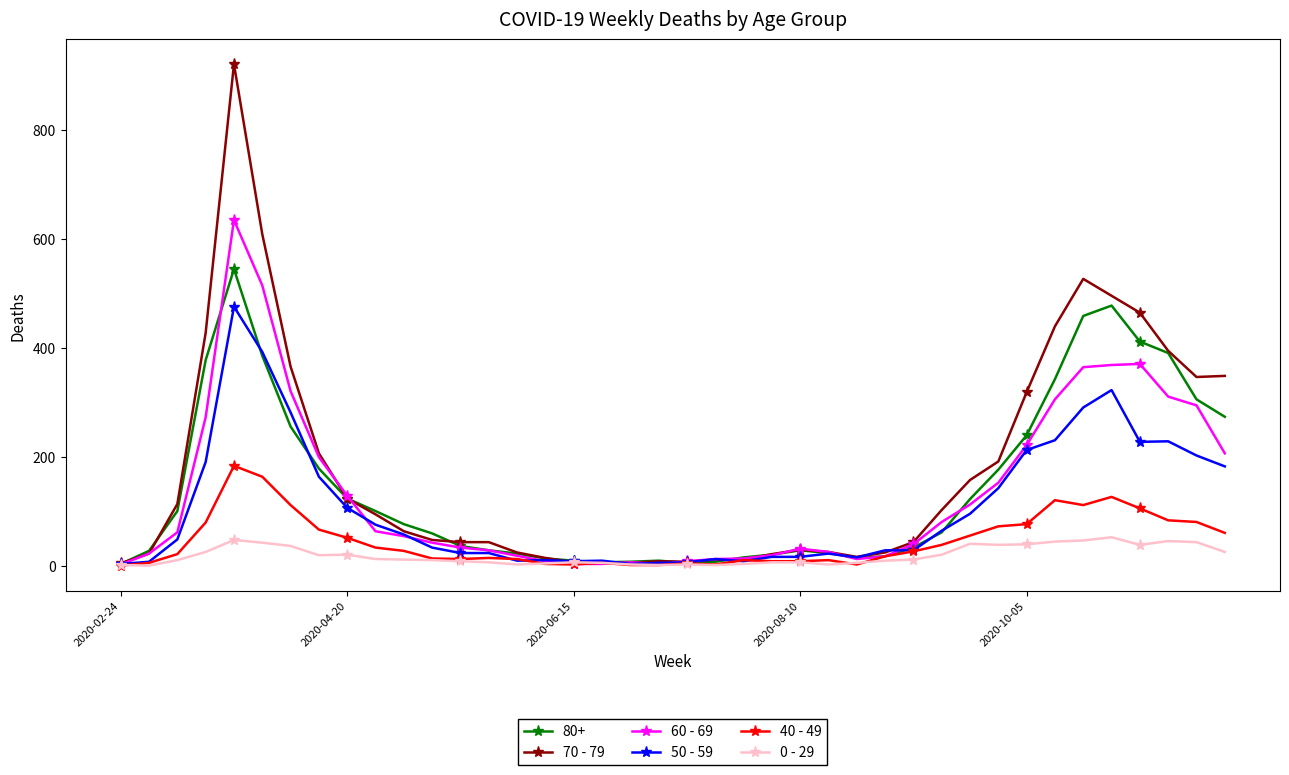

True or false: 80+ has more than 2 points higher than both neighbors.

True